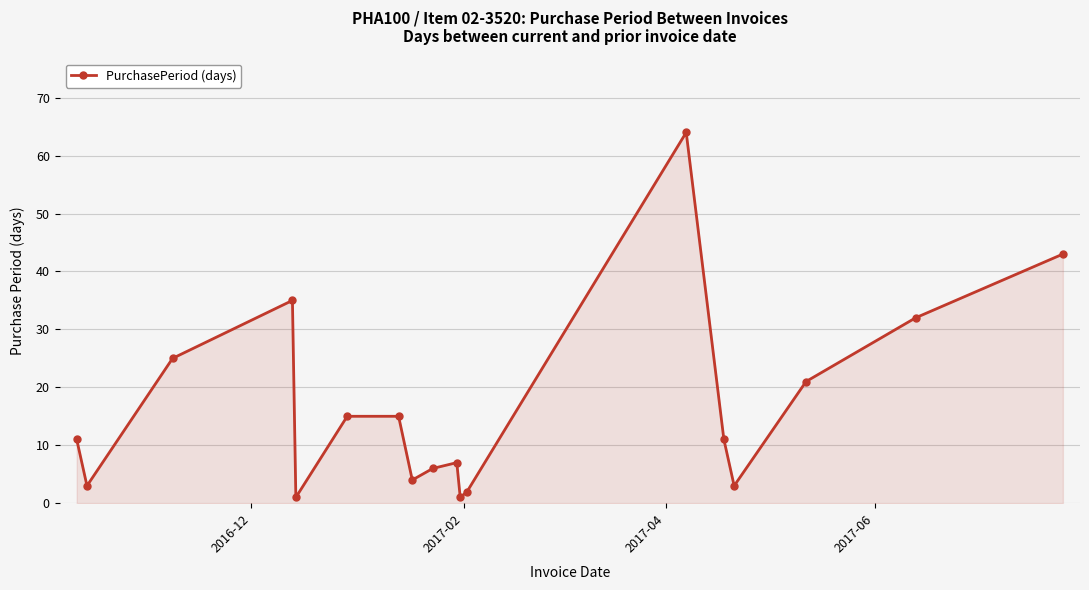

Reading right to left, transcribe all the data shown in this chart.

43	32	21	3	11	64	2	1	7	6	4	15	15	1	35	25	3	11